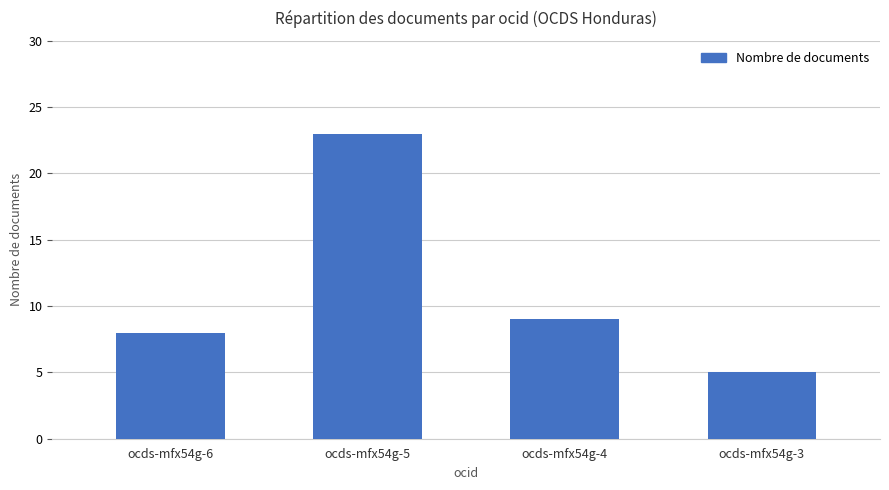

What is the difference between the maximum and minimum values?

18